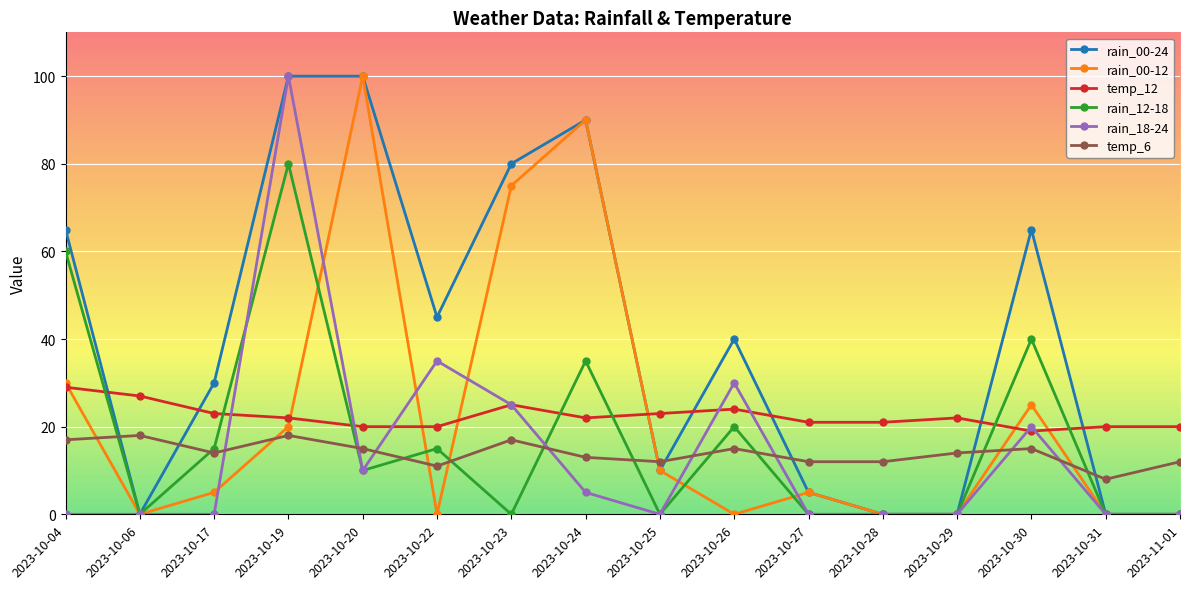

True or false: rain_00-24 has more than 0 points higher than both neighbors.

True